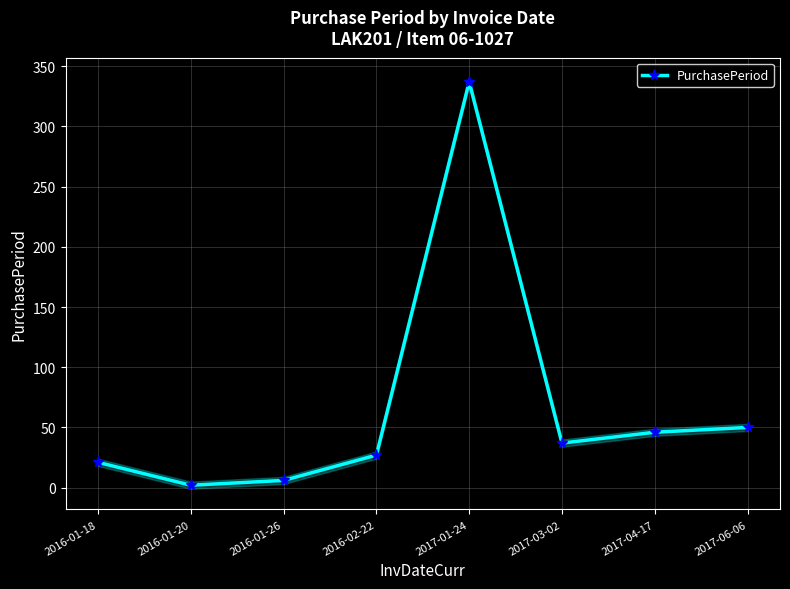

The chart shows a value of 2 at 2016-01-20. True or false?

True